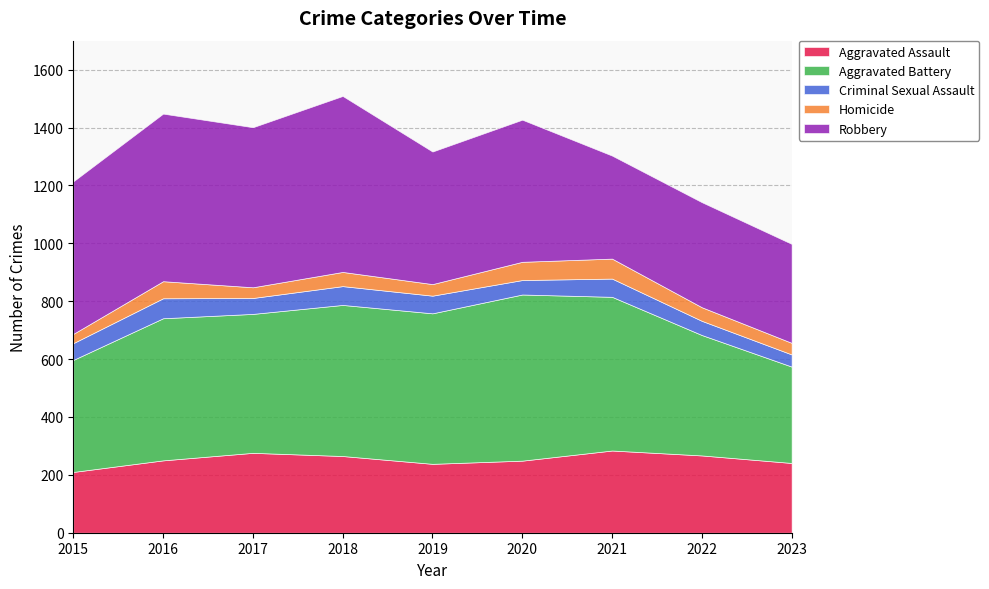

At 2016, list the series in order from smallest to largest.

Homicide, Criminal Sexual Assault, Aggravated Assault, Aggravated Battery, Robbery